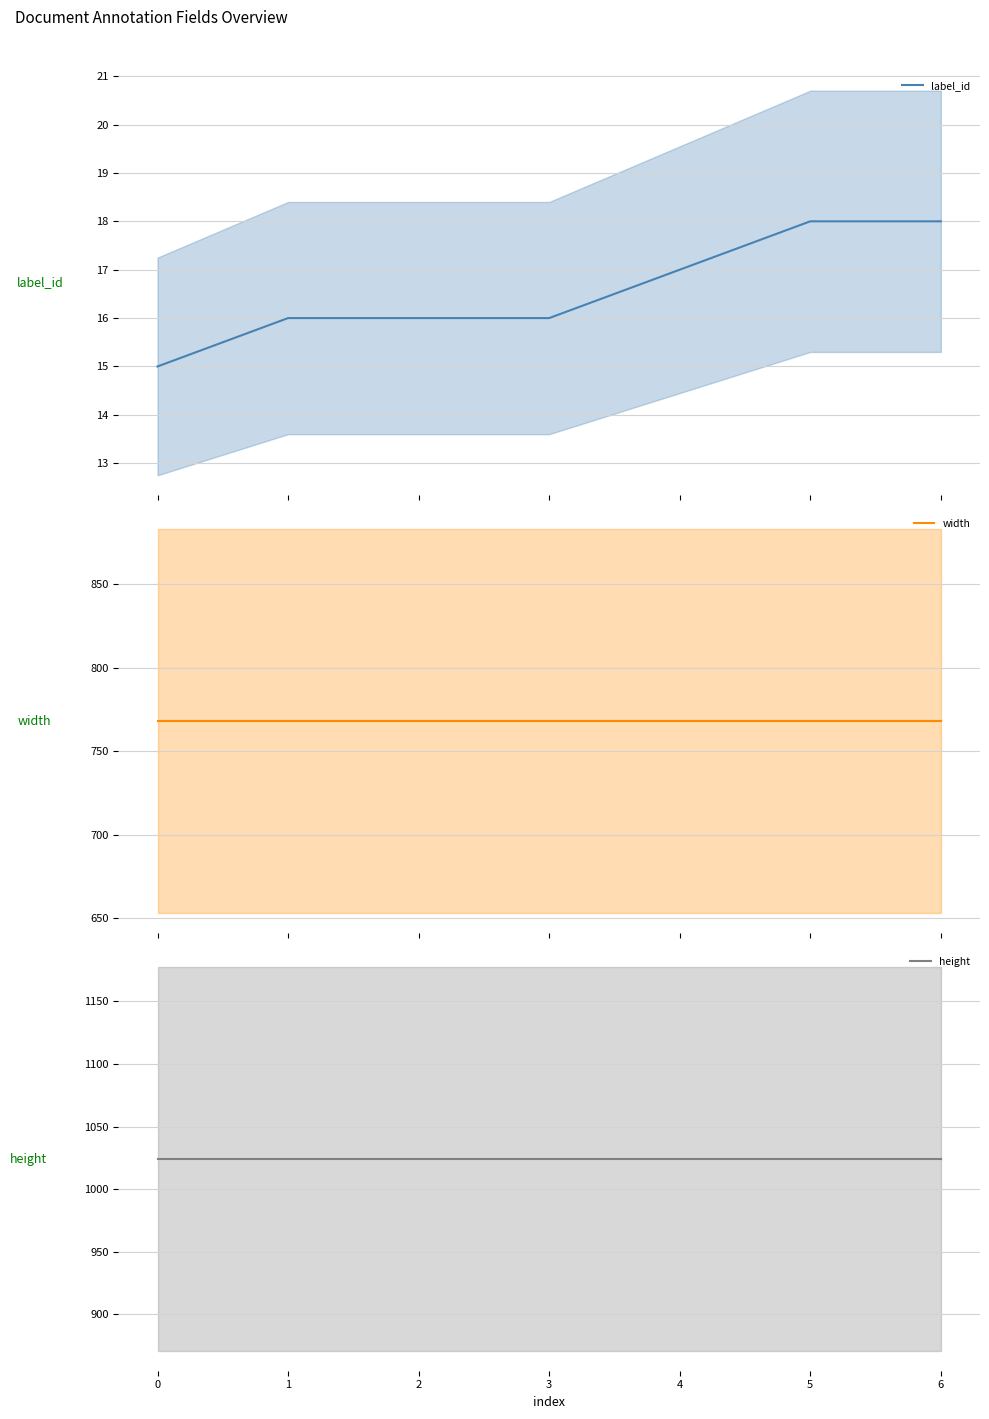

True or false: width and height intersect in this chart.

False